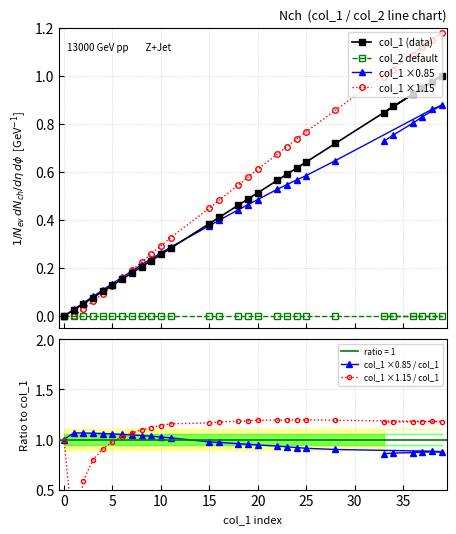

True or false: col_1 ×1.15 and col_1 (data) intersect in this chart.

True